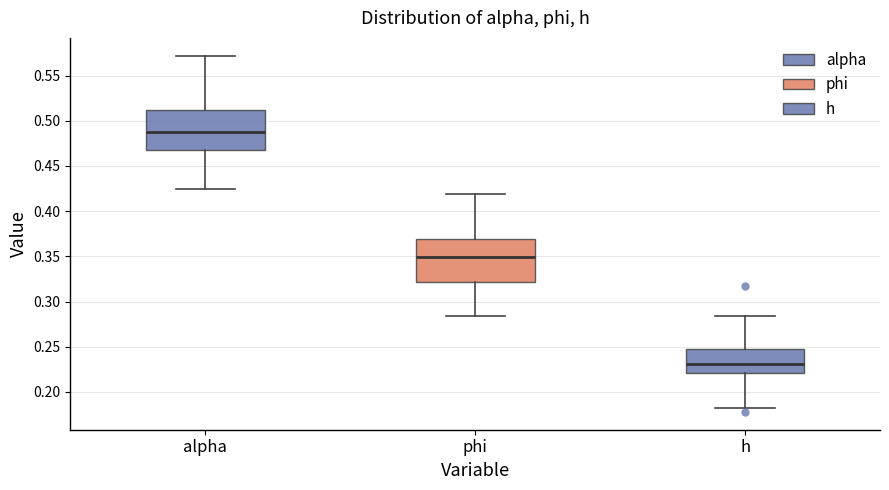

Which box's median line is the lowest?

h